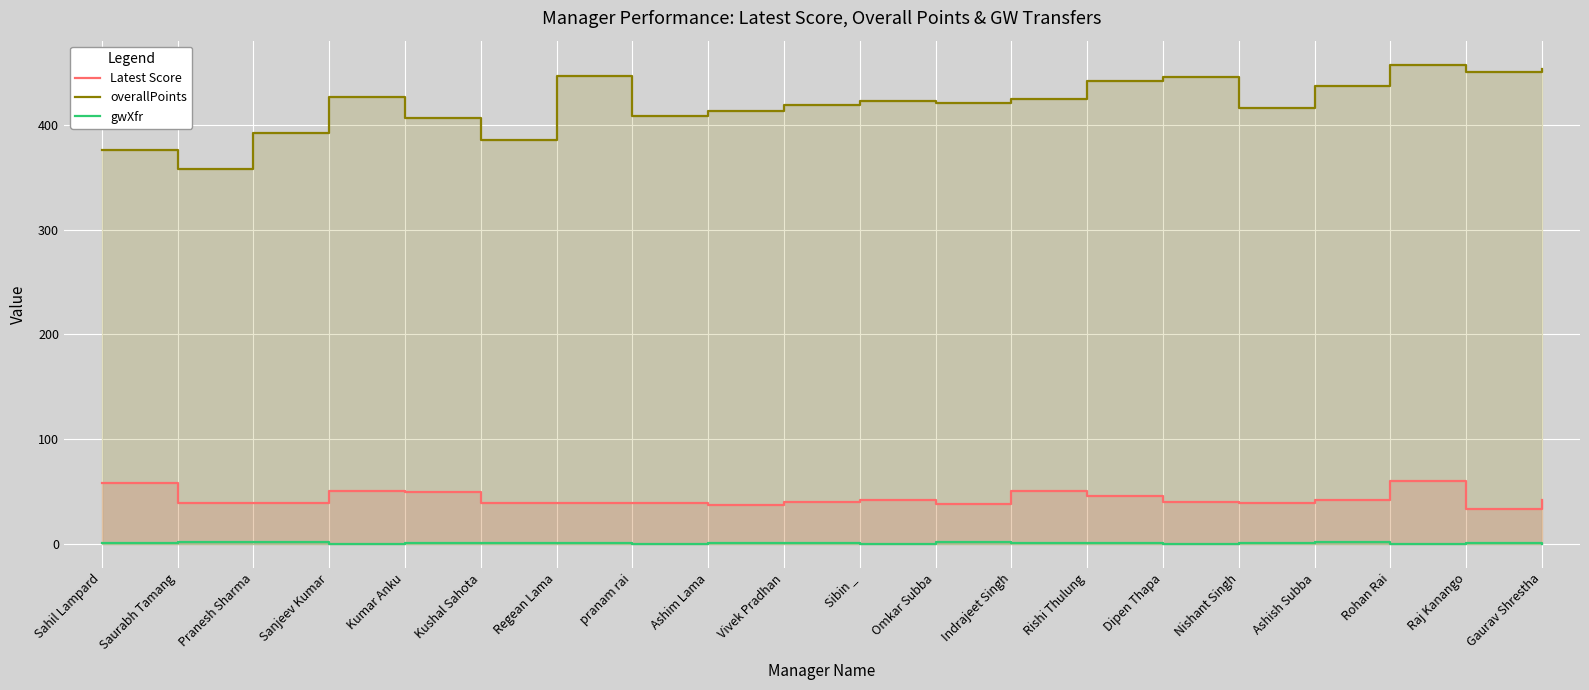

Is the value of Latest Score at Saurabh Tamang greater than the value of gwXfr at Dipen Thapa?

Yes